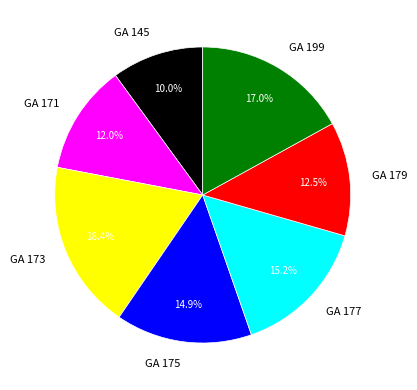

To the nearest percent, what is the difference between the largest and smallest slice percentages?

8%